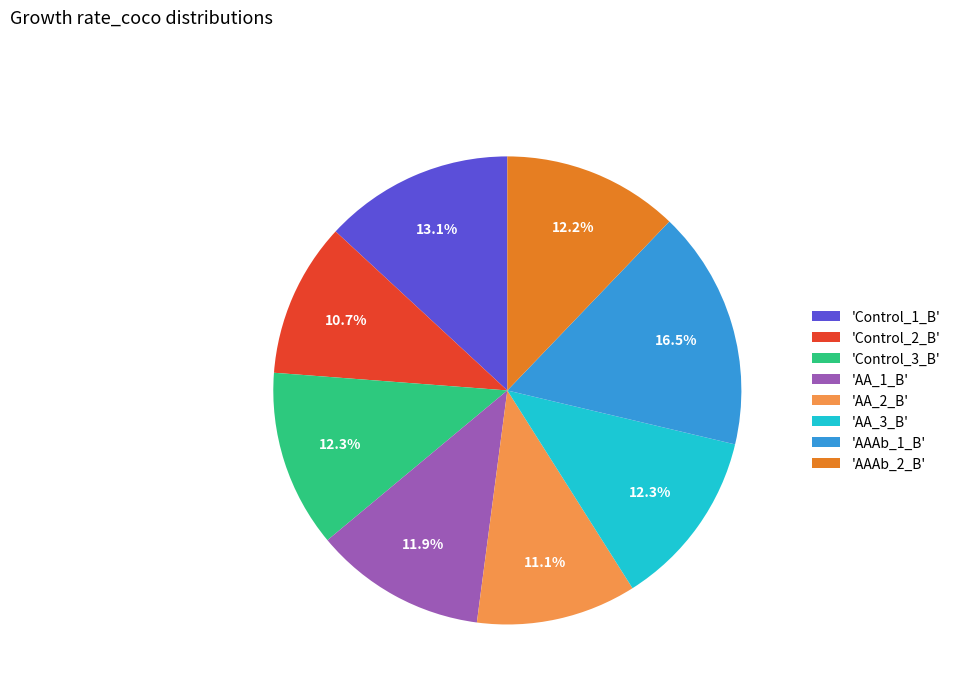

How many segments does this pie chart have?

8